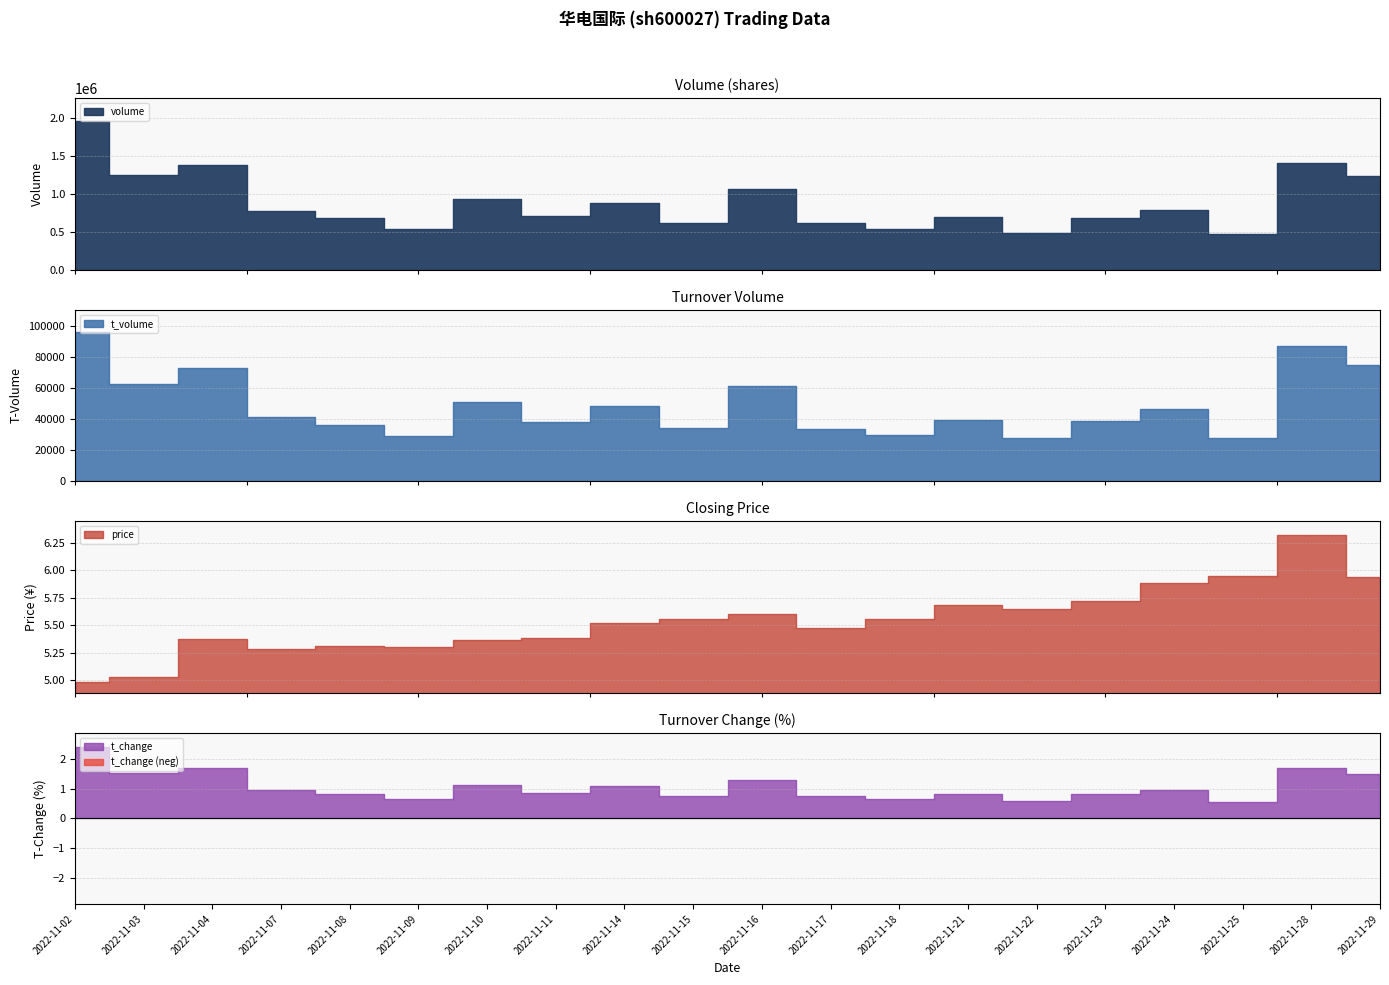

Does the chart have visible grid lines?

Yes